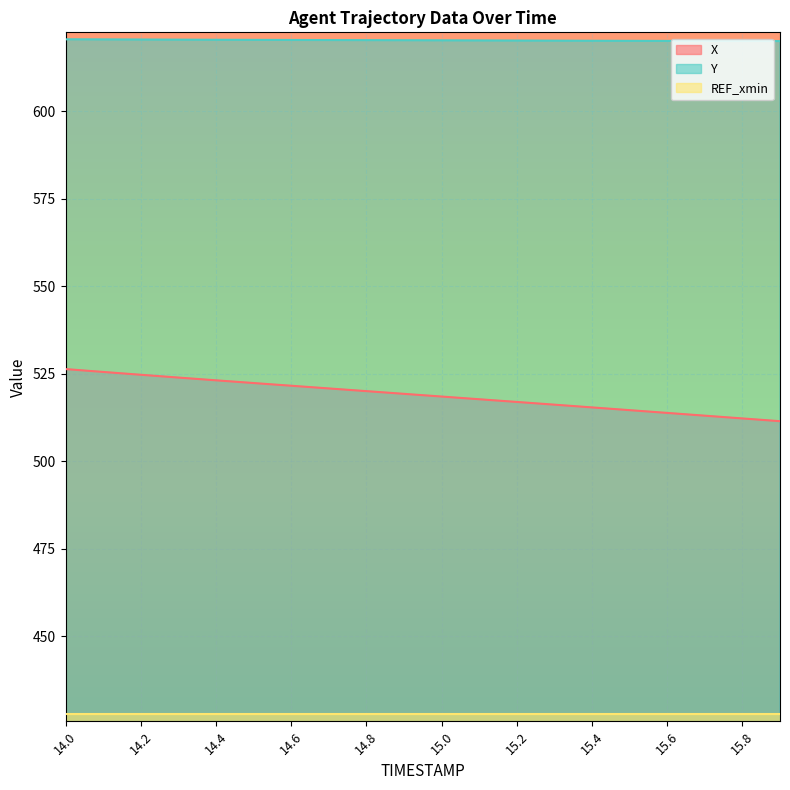

True or false: X has more than 1 interior local peaks.

False